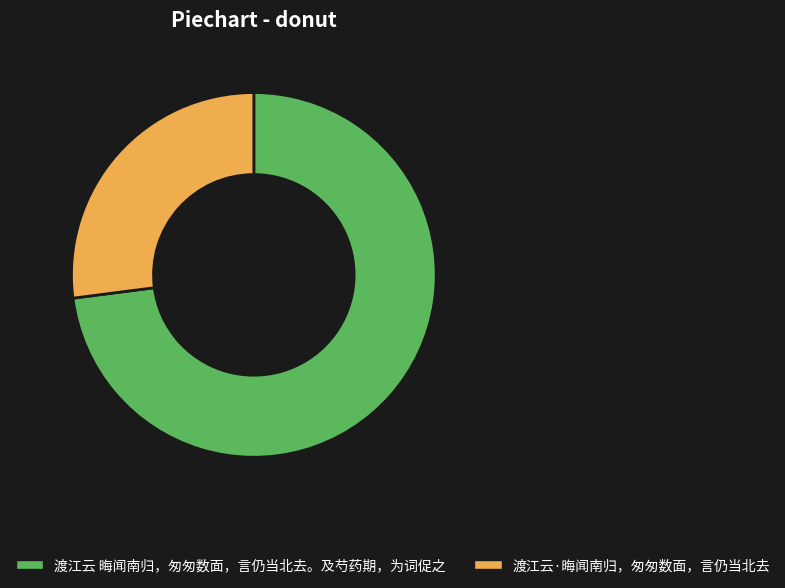

Which has a higher value, 渡江云·晦闻南归，匆匆数面，言仍当北去 or 渡江云 晦闻南归，匆匆数面，言仍当北去。及芍药期，为词促之?

渡江云 晦闻南归，匆匆数面，言仍当北去。及芍药期，为词促之